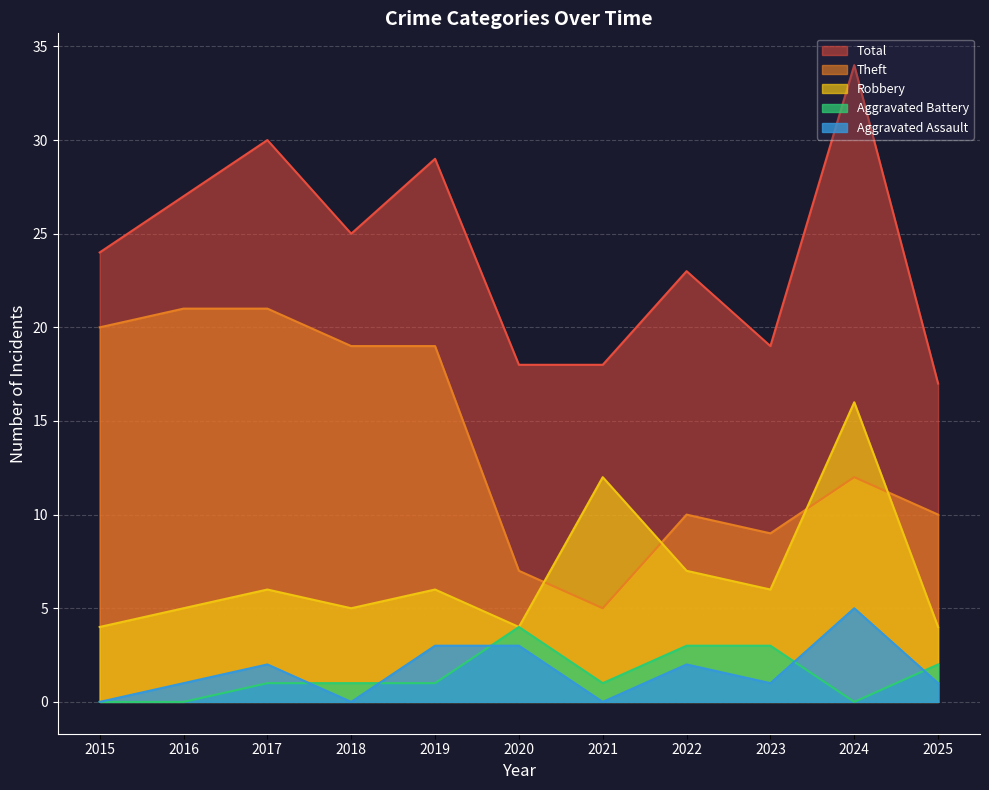

How many data points in Aggravated Battery are above 1?

4